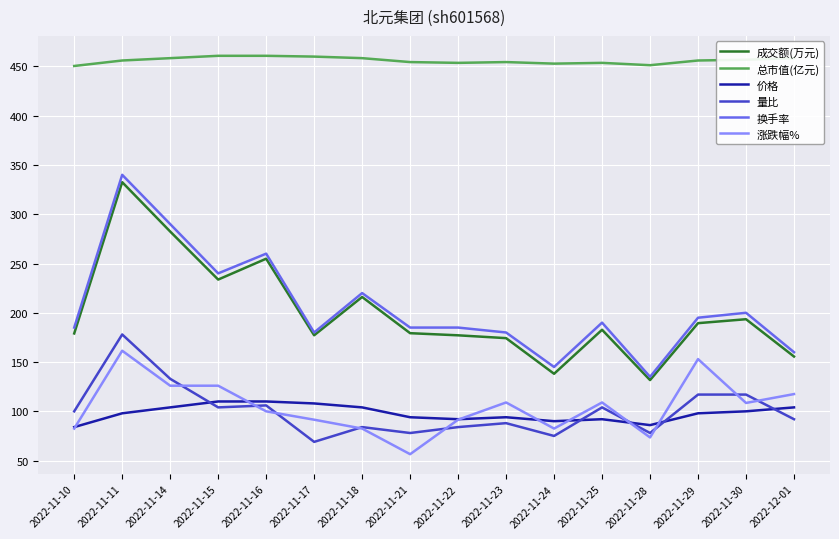

Is the value of 成交额(万元) at 2022-11-23 greater than the value of 总市值(亿元) at 2022-12-01?

No